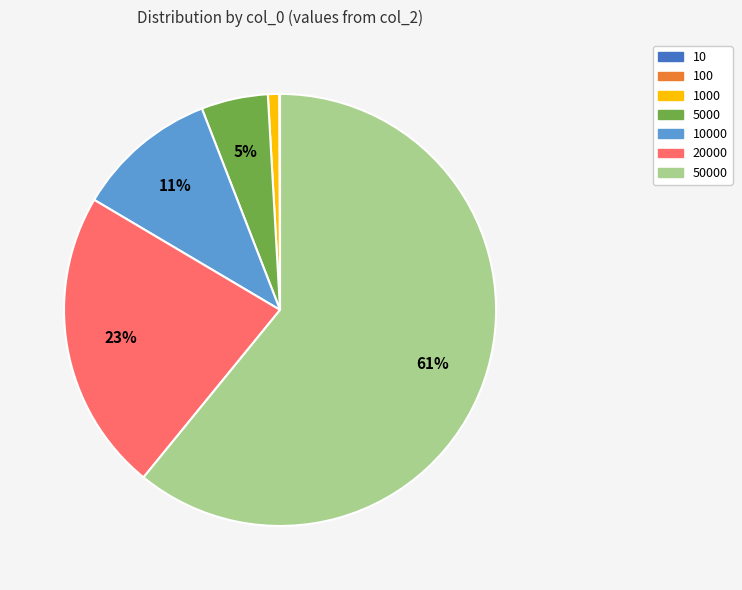

Is 50000 the majority of the pie?

Yes